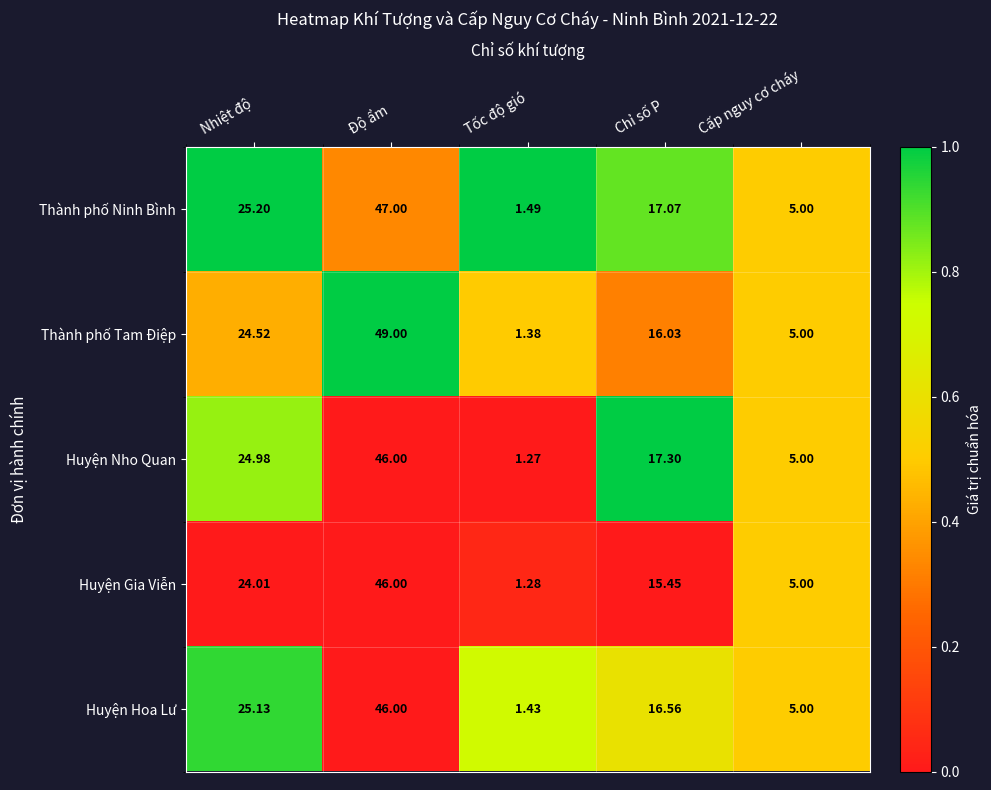

At which category is the sum across all series the highest?

Độ ẩm